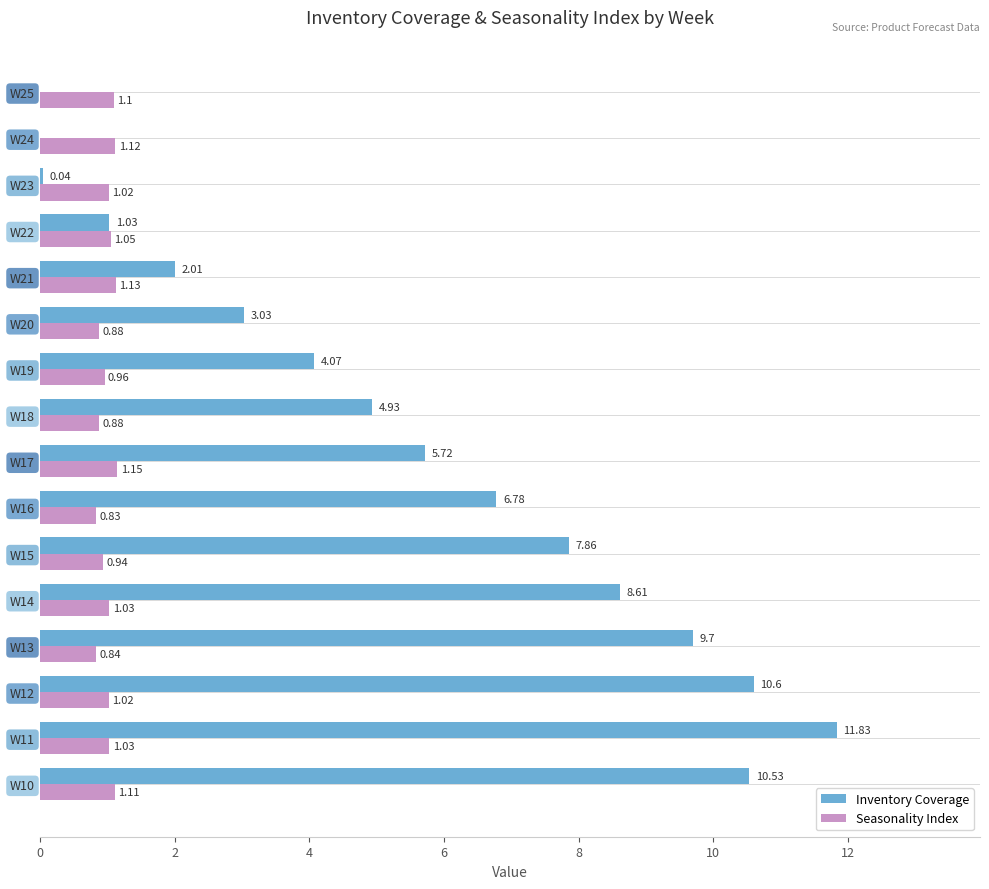

Which series has the widest spread of values?

Inventory Coverage